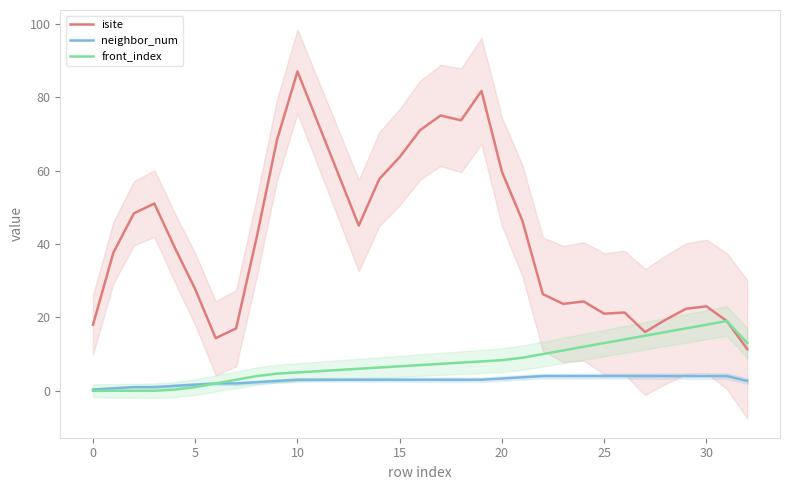

What is the value of the isite point at the 14th from the left?

45.0